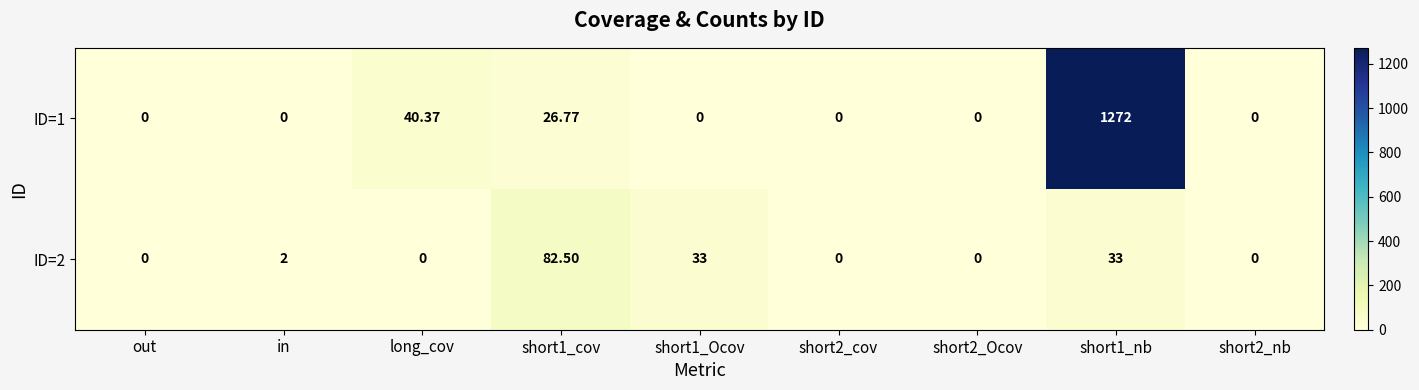

Where is ID=1 nearest to the value 636?

long_cov